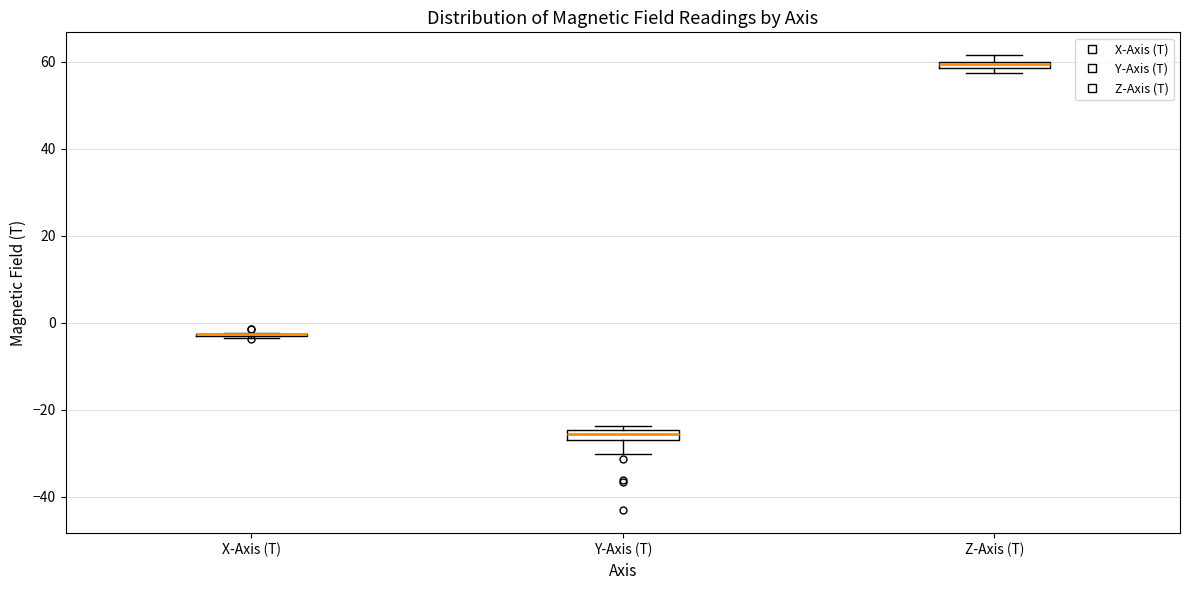

Where is the lower edge of the box for Z-Axis (T) on the y-axis? The values are not printed on the chart, so give them approximately, as read against the axis.

58